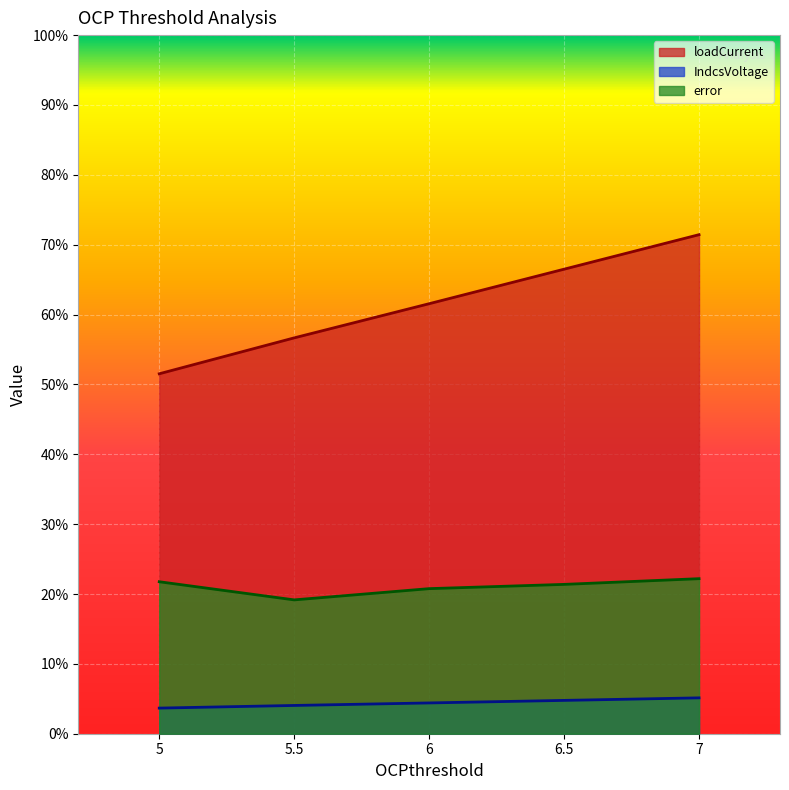

What is the label of the 1st point from the left?

5